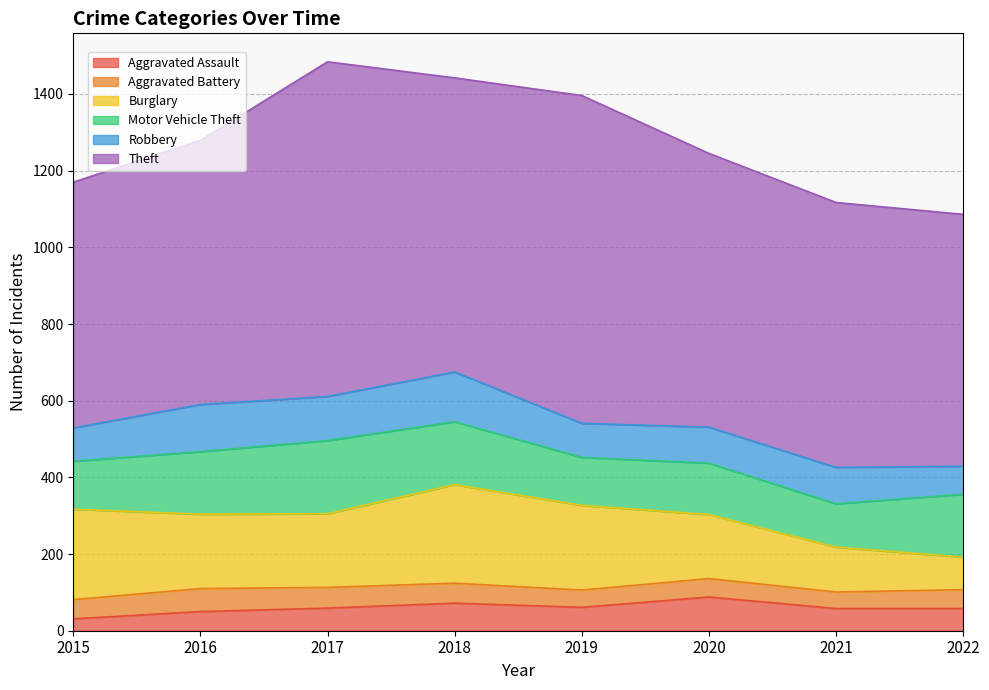

List the series in order of their peak value, highest first.

Theft, Burglary, Motor Vehicle Theft, Robbery, Aggravated Assault, Aggravated Battery